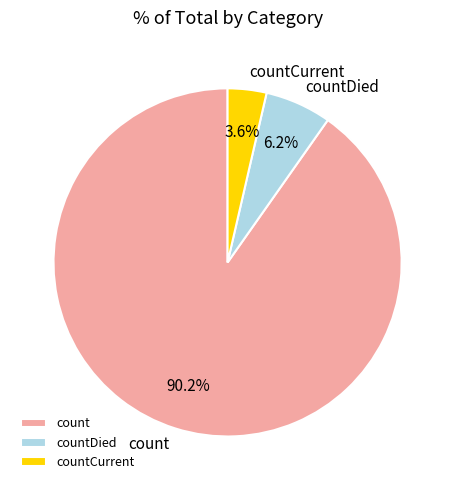

Combined, do countCurrent and countDied account for over 50%?

No